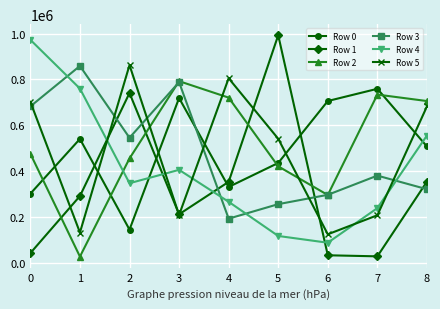

The value of Row 0 at 3 is 501796. True or false?

False